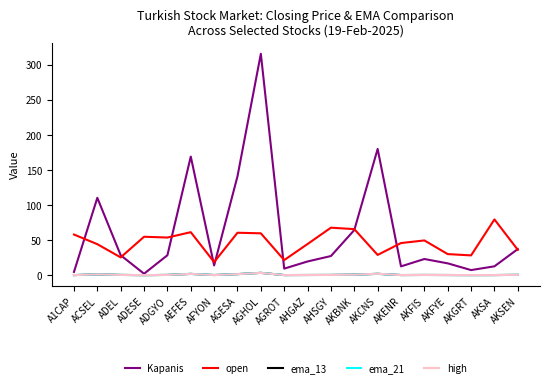

How many distinct data groups are displayed?

5